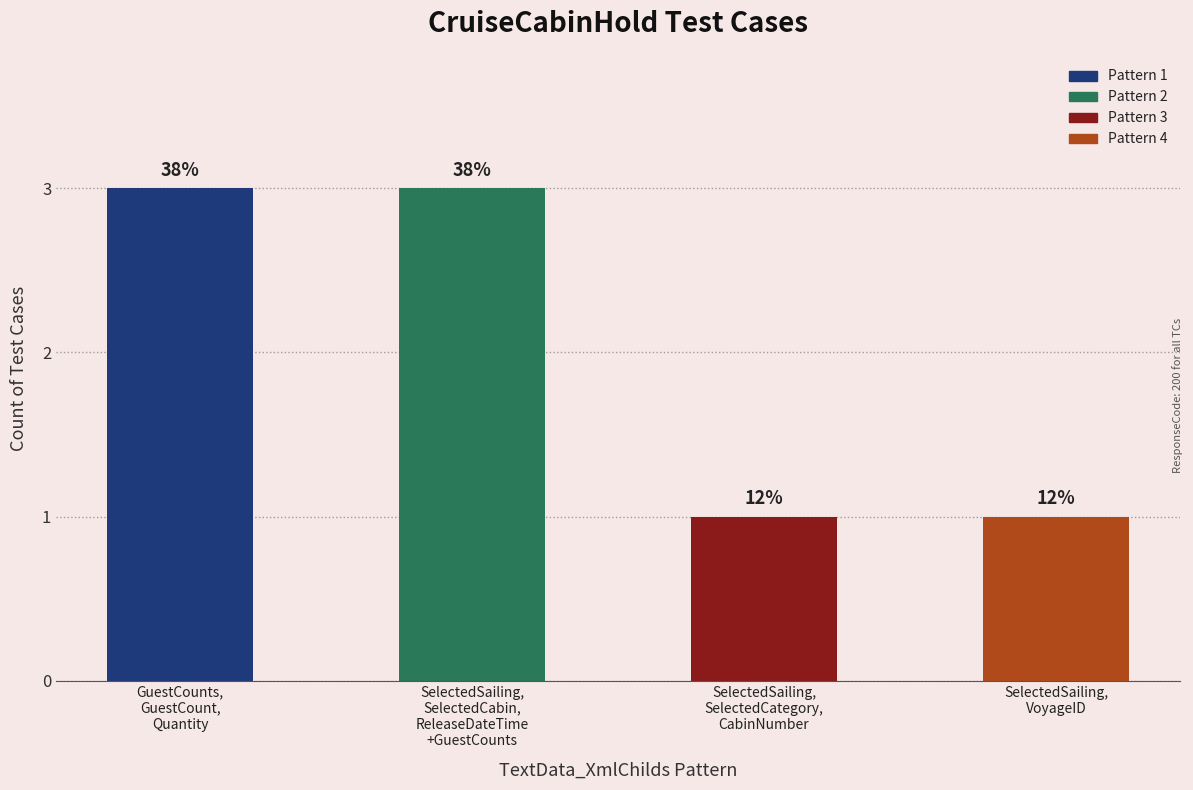

What is the change in value from GuestCounts,
GuestCount,
Quantity to SelectedSailing,
VoyageID?

-2